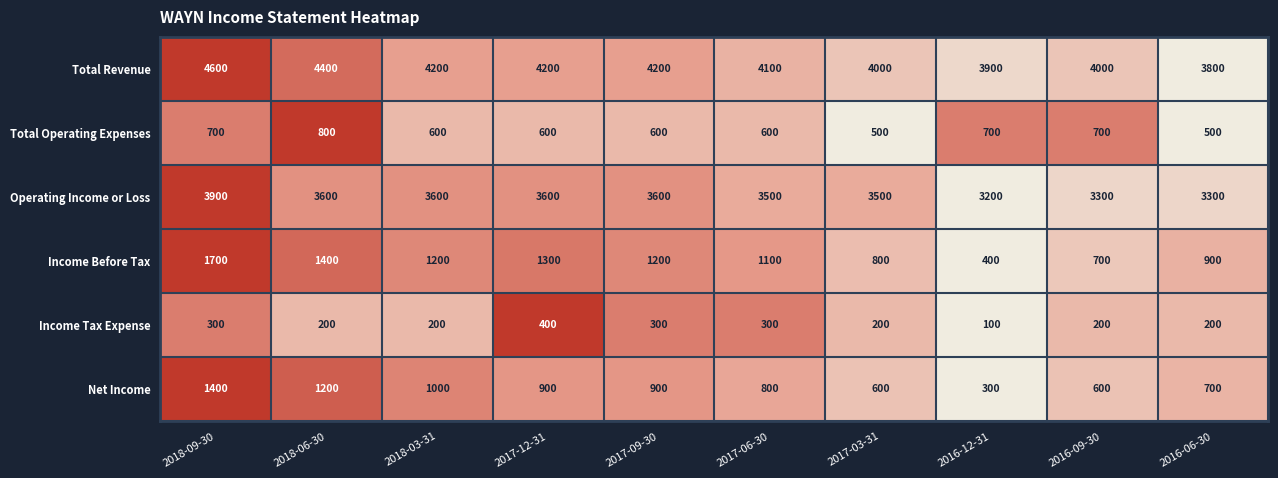

Rank the series by their maximum value, from highest to lowest.

Total Revenue, Operating Income or Loss, Income Before Tax, Net Income, Total Operating Expenses, Income Tax Expense